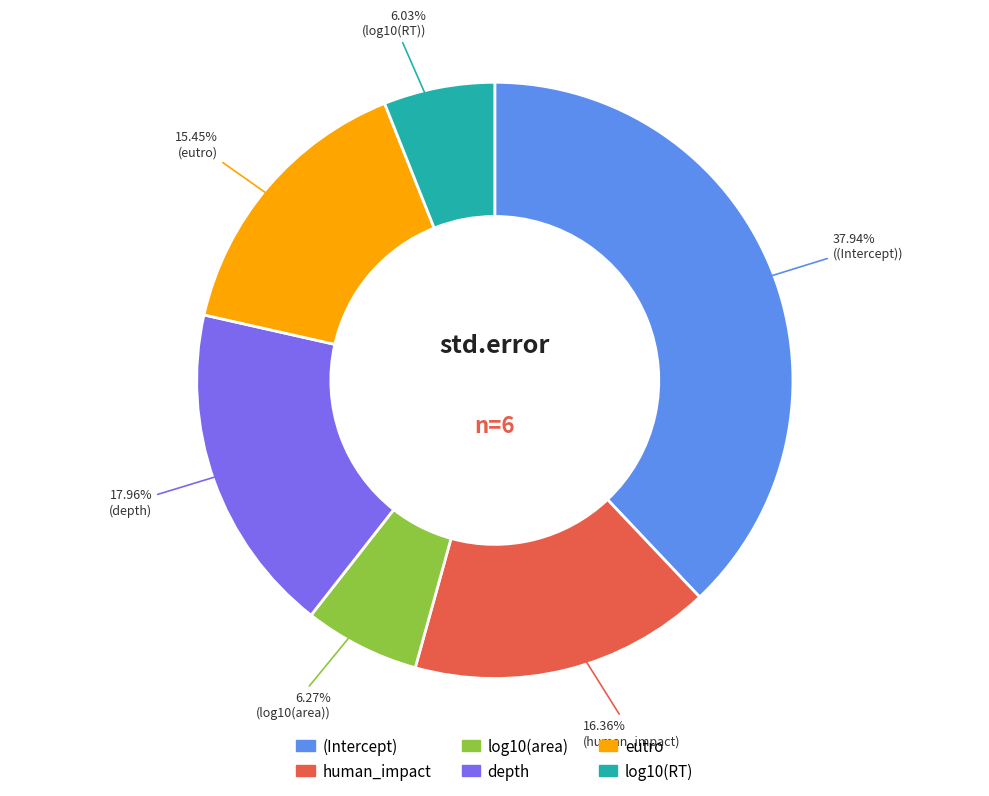

Does (Intercept) represent more than half of the total?

No